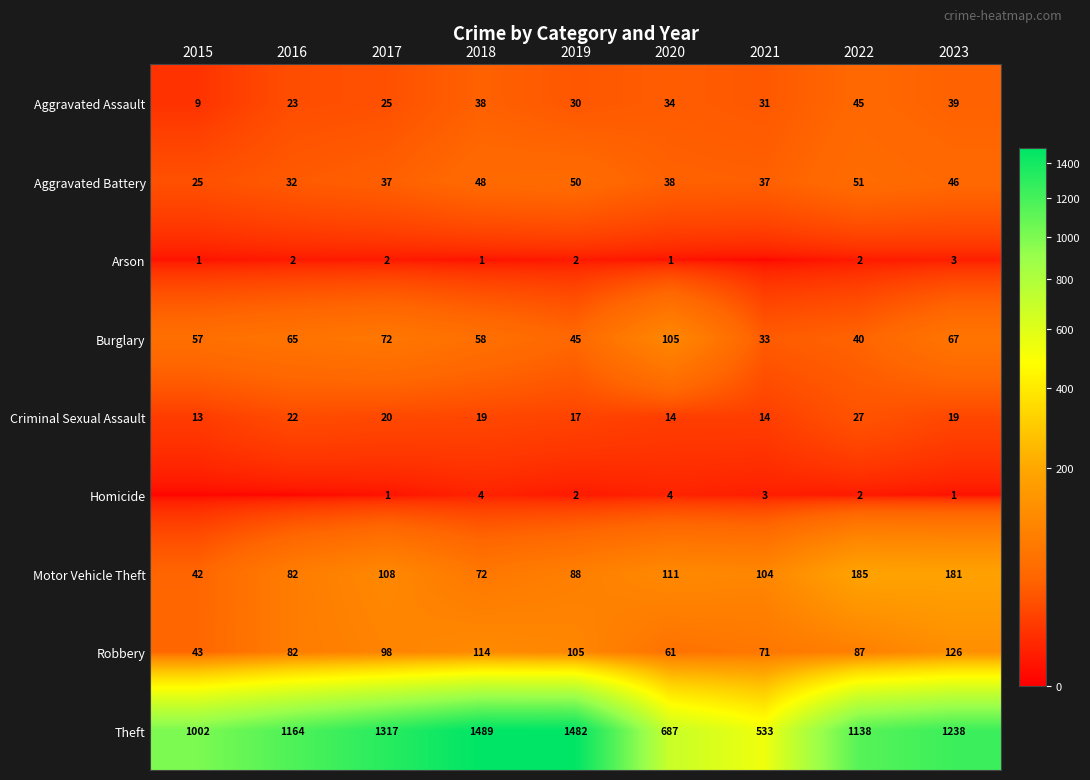

At how many categories does at least one series exceed 987?

7